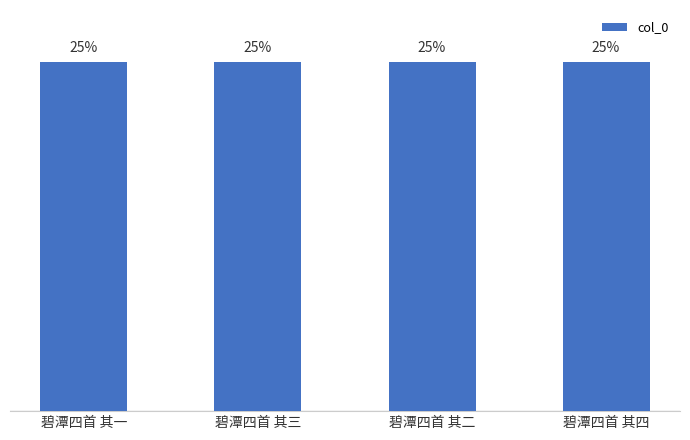

At which label does the data first exceed 25?

碧潭四首 其三